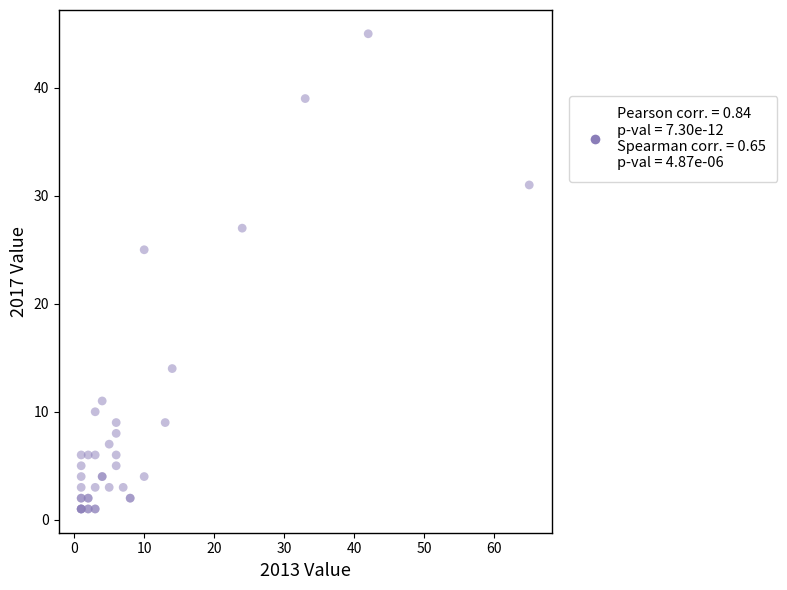

What Y value in the scatter plot is closest to 23?

25